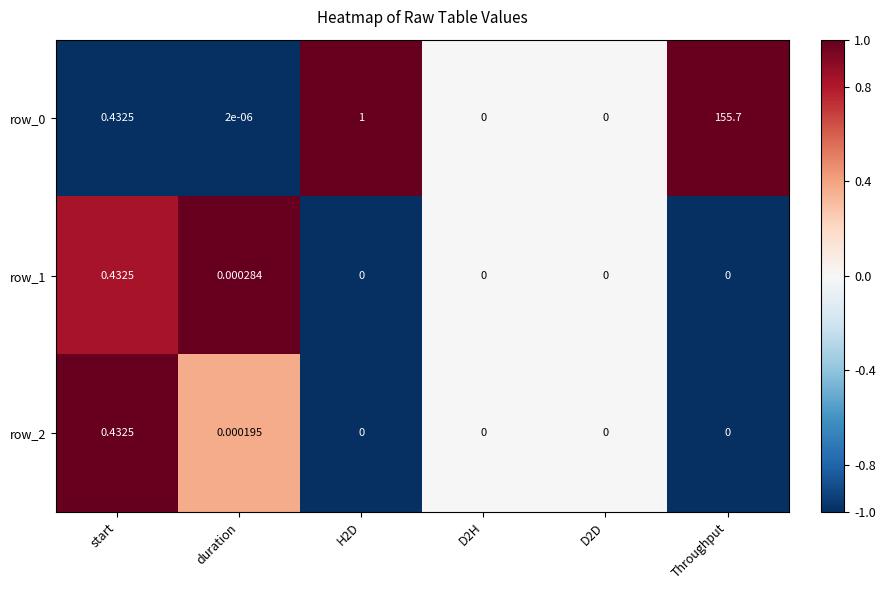

At which label does row_2 reach its peak?

start